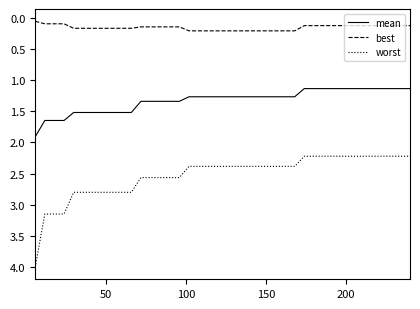

Is this an area chart (filled region under the line)?

No